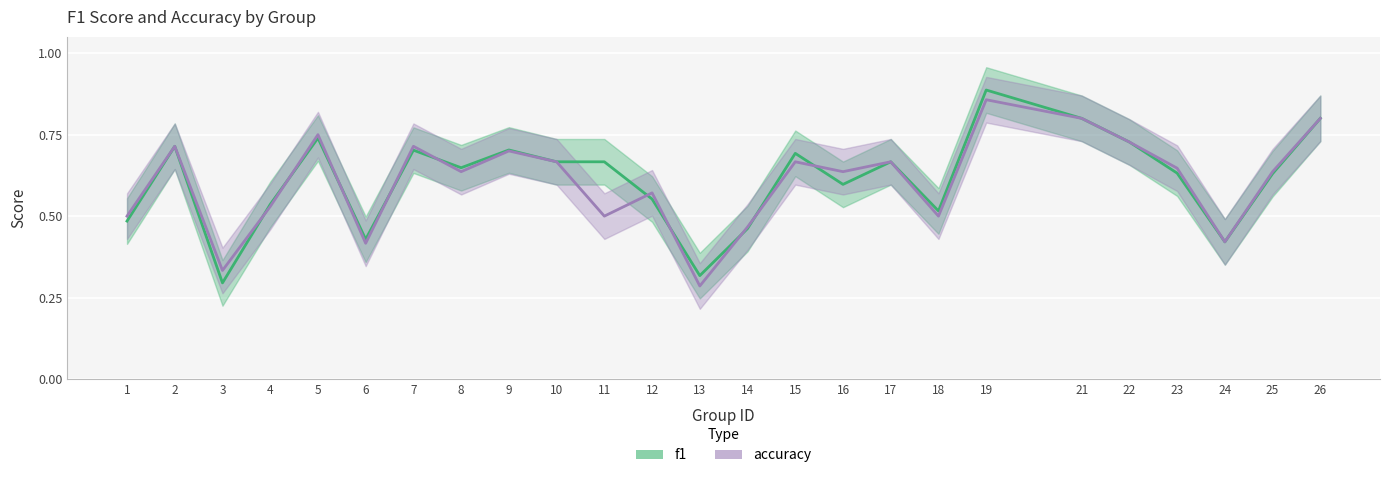

What are all the series names shown in the legend?

f1, accuracy